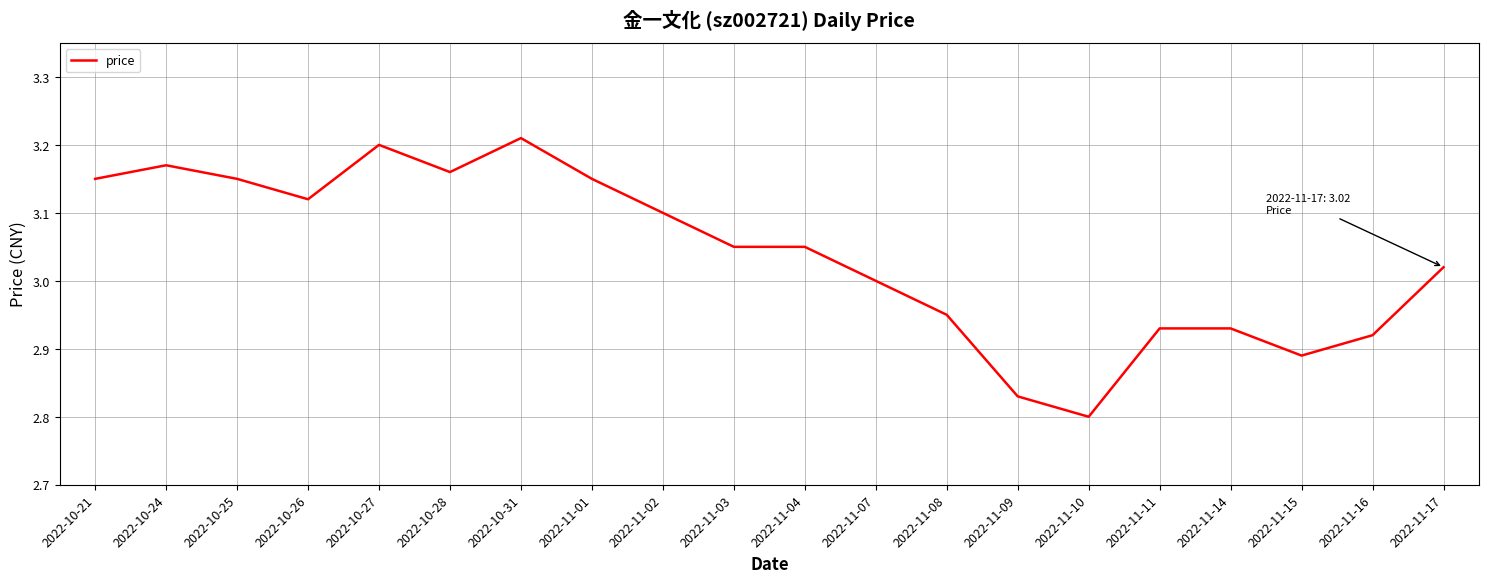

At which label does the data first exceed 3?

2022-10-21